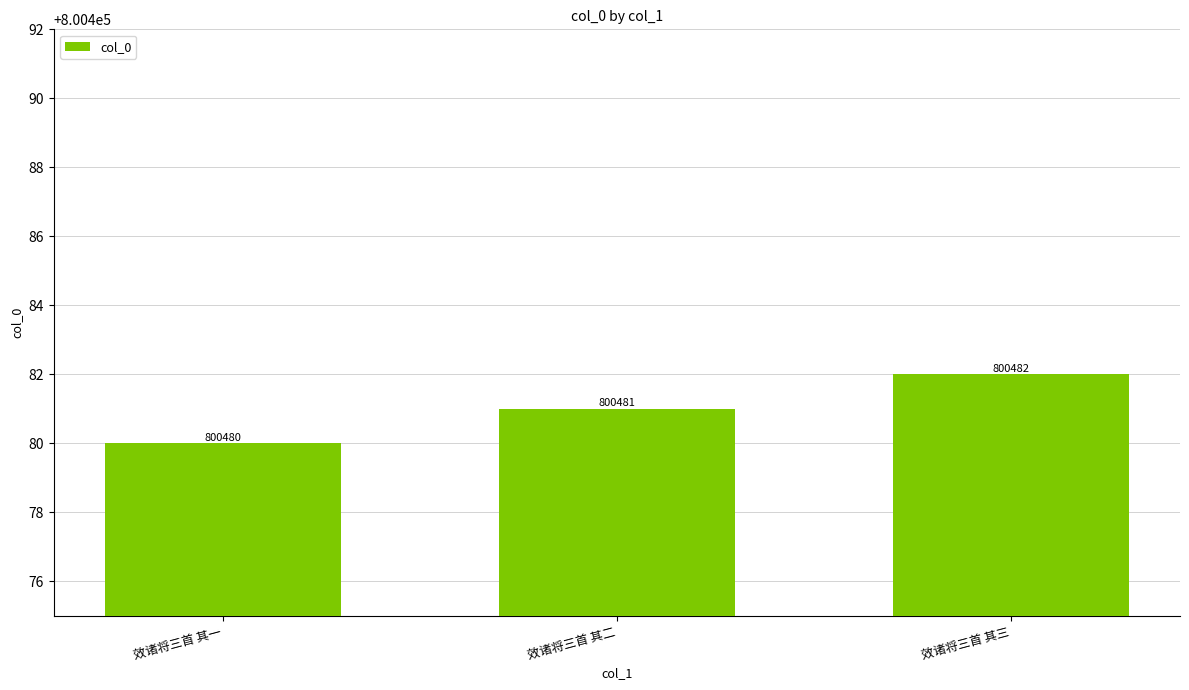

What is the difference between the values at 效诸将三首 其一 and 效诸将三首 其二?

1